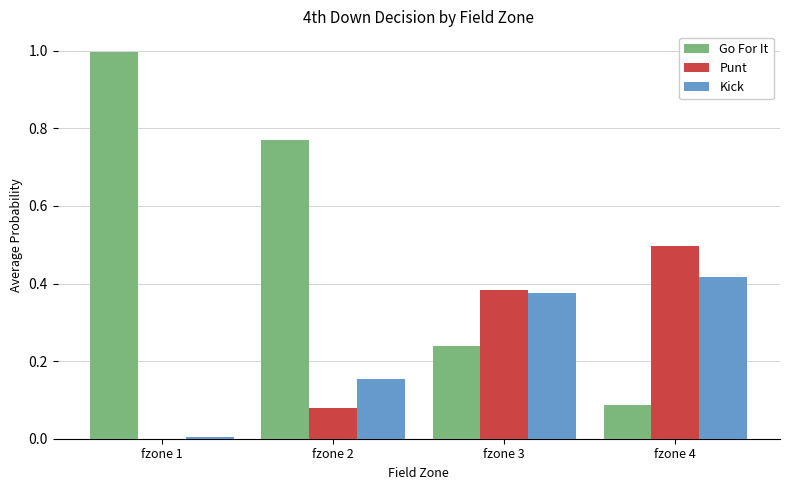

The value of Kick at fzone 3 is 0.5. True or false?

False